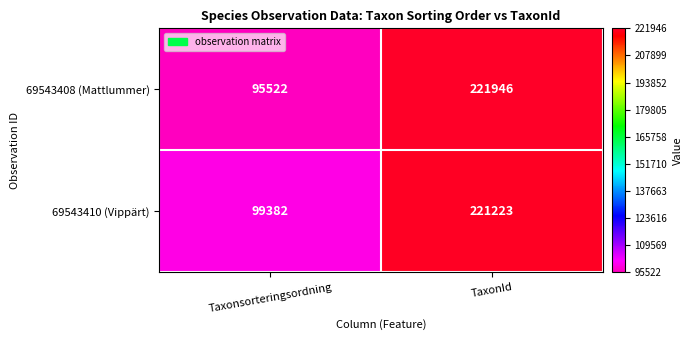

Which category has the lowest value in the 69543410 (Vippärt) series?

Taxonsorteringsordning